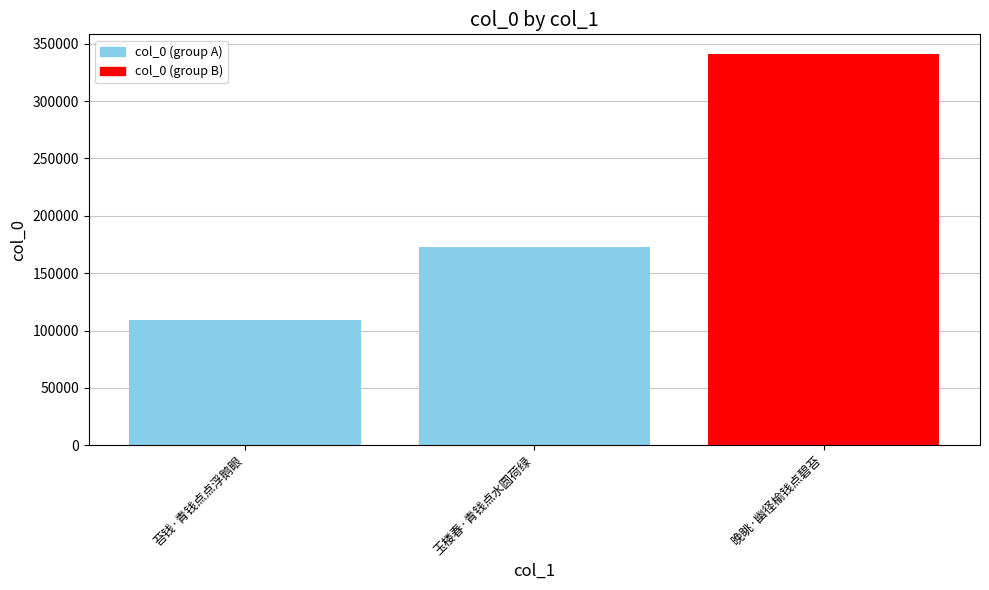

What is the minimum value shown in the chart?

109382